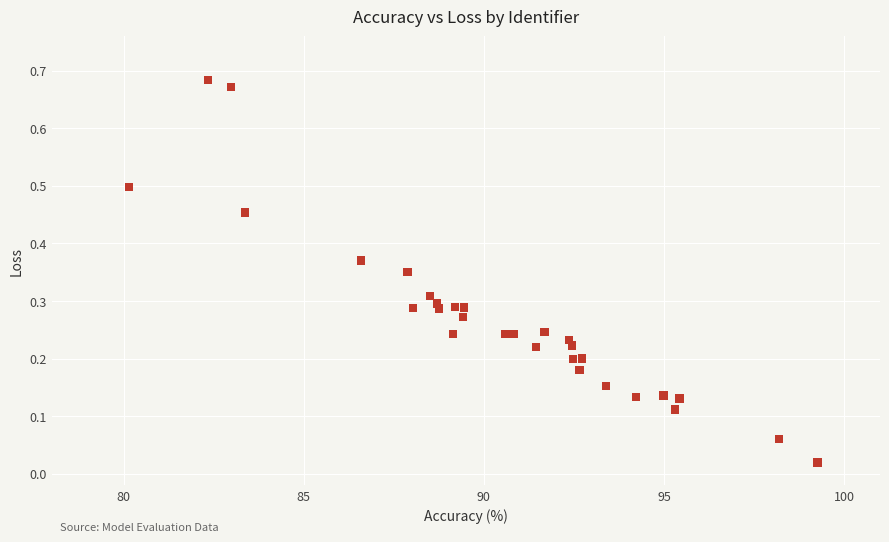

What is the range of X values (max minus min)?

19.1